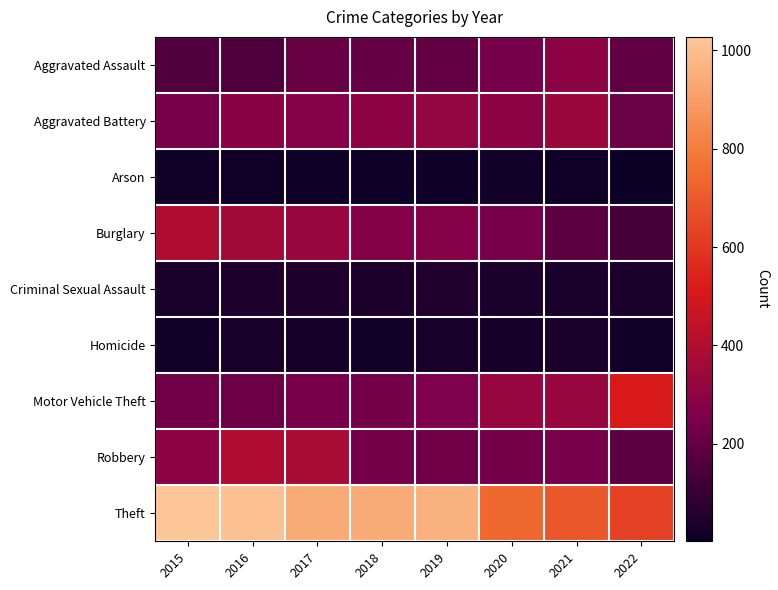

Which series has the largest total across all categories?

Theft